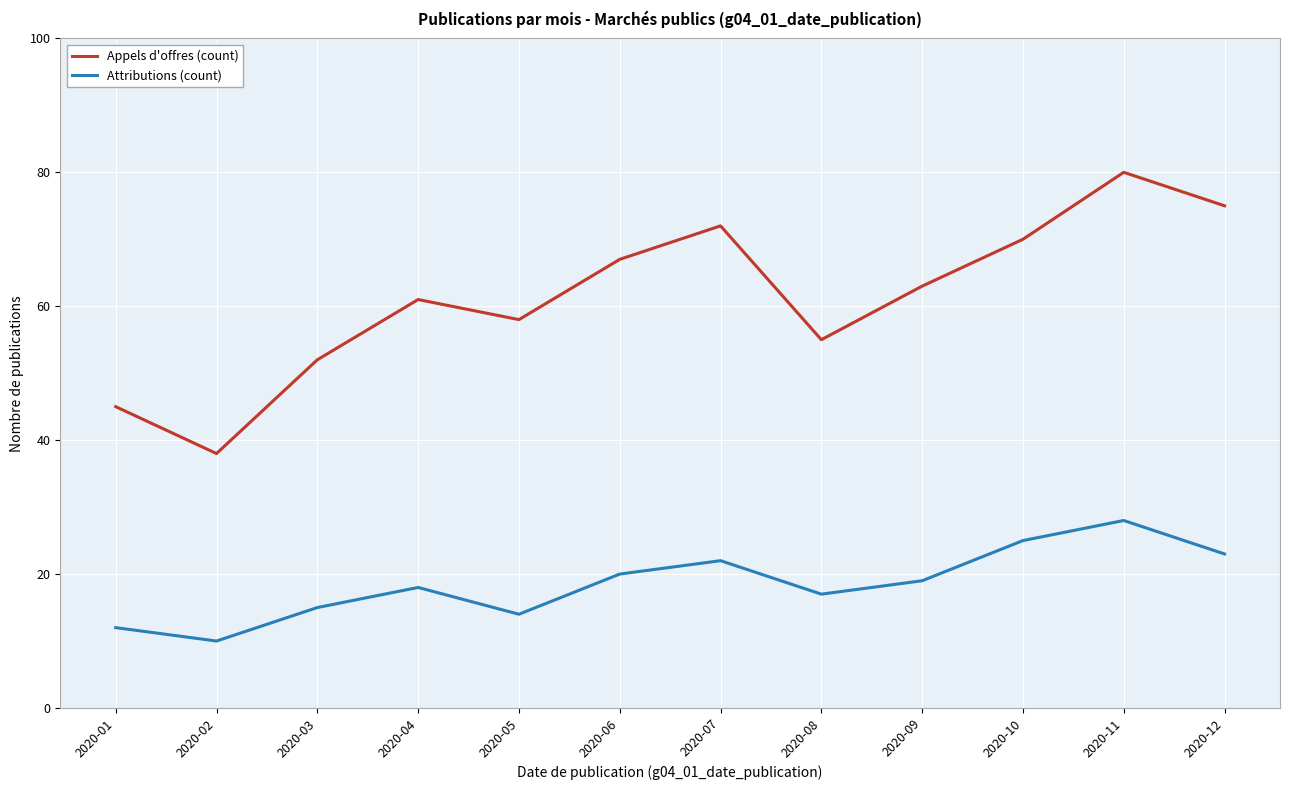

True or false: Attributions (count) has a value of 19 at 2020-09.

True